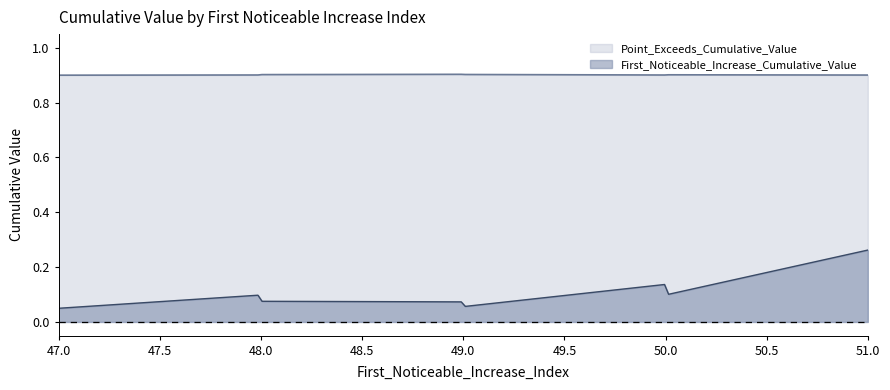

True or false: First_Noticeable_Increase_Cumulative_Value and Point_Exceeds_Cumulative_Value intersect in this chart.

False